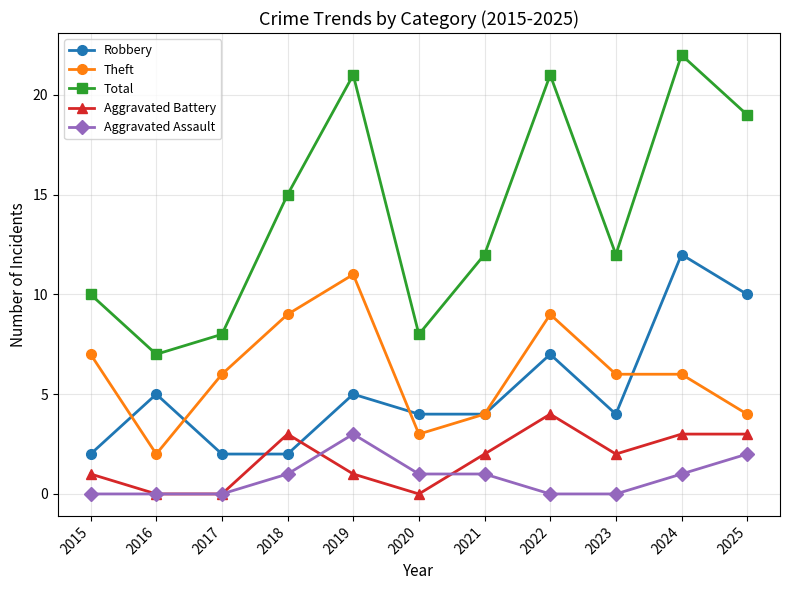

Which series has the largest total across all categories?

Total